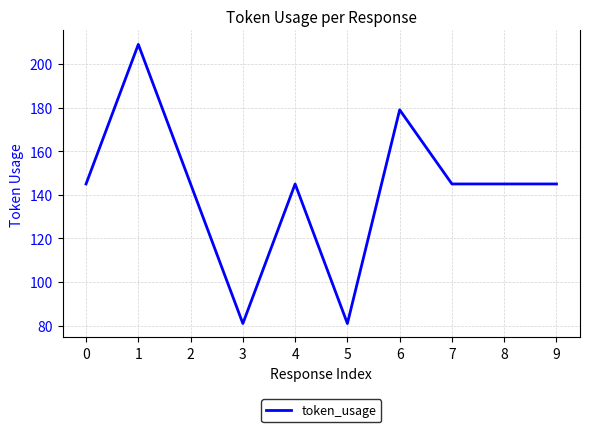

What is the smallest value displayed?

81